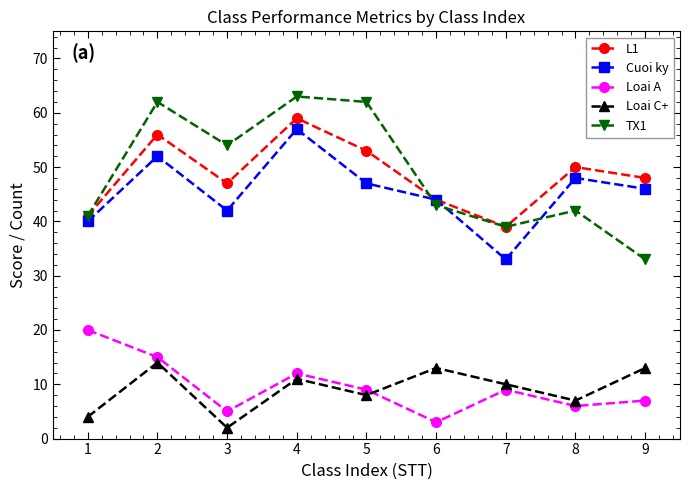

What is the average value of the TX1 series?

49